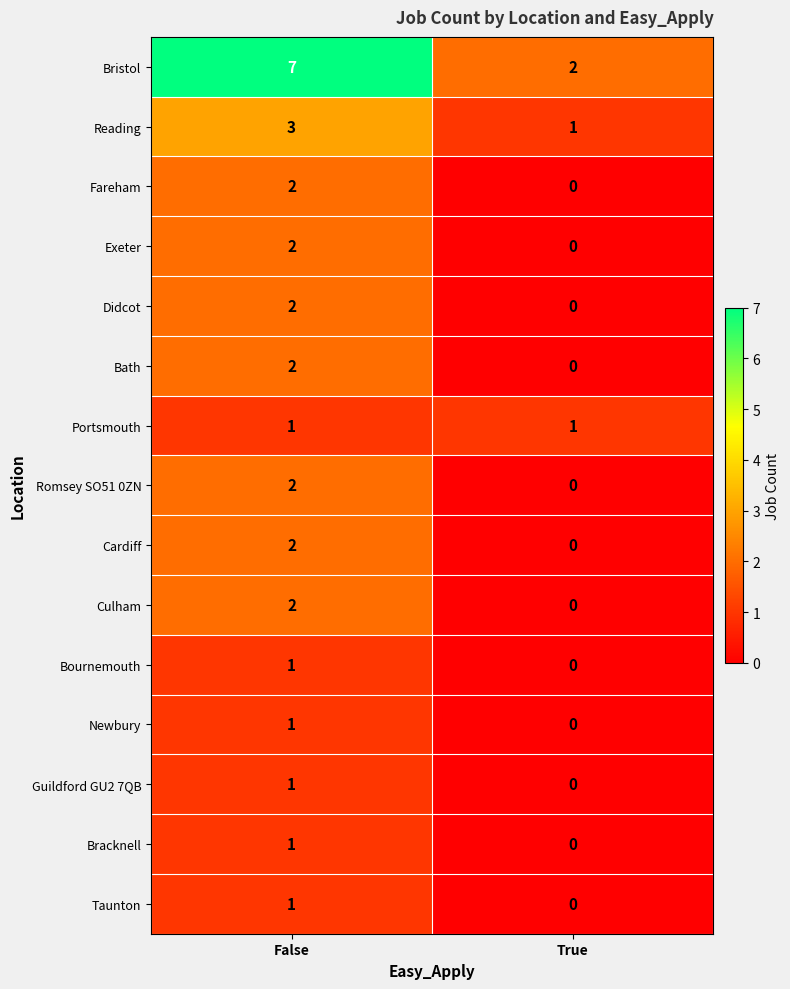

The Newbury series shows 1 at False. True or false?

True